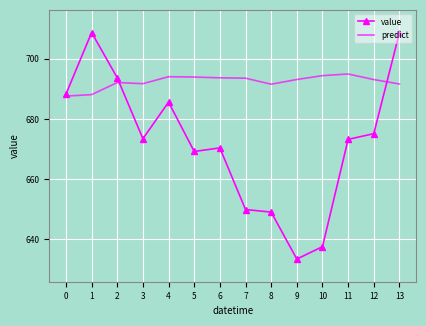

Is the value of value at 13 greater than the value of predict at 12?

Yes